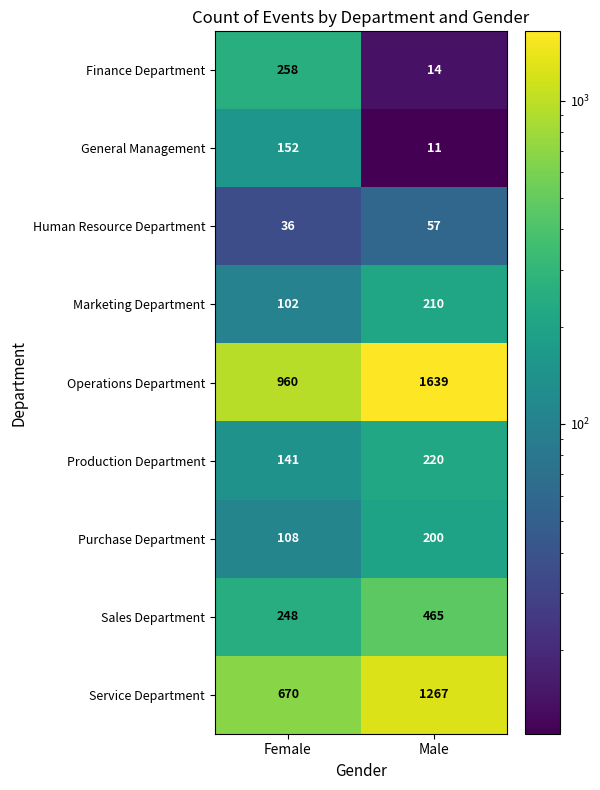

Read the Purchase Department value at Female.

108